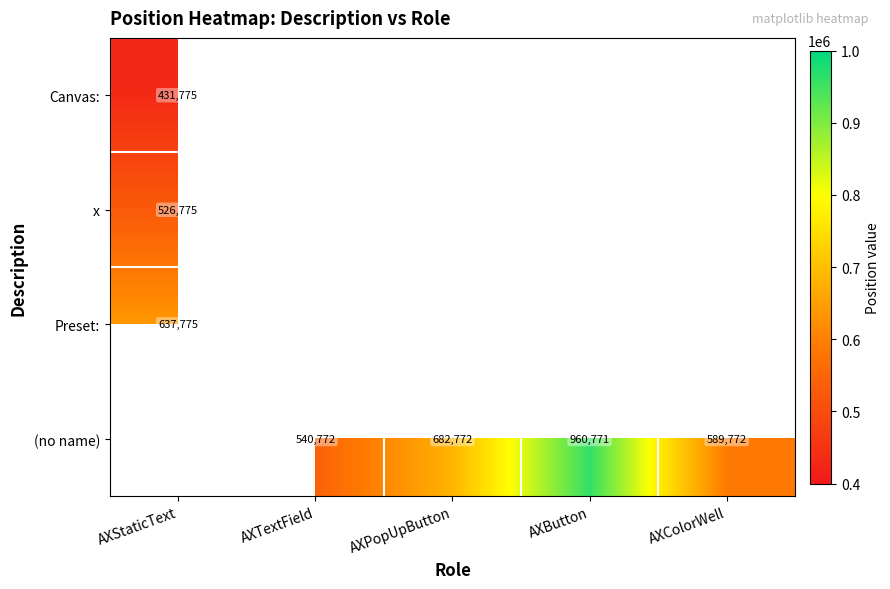

How many data points does each series have?

5